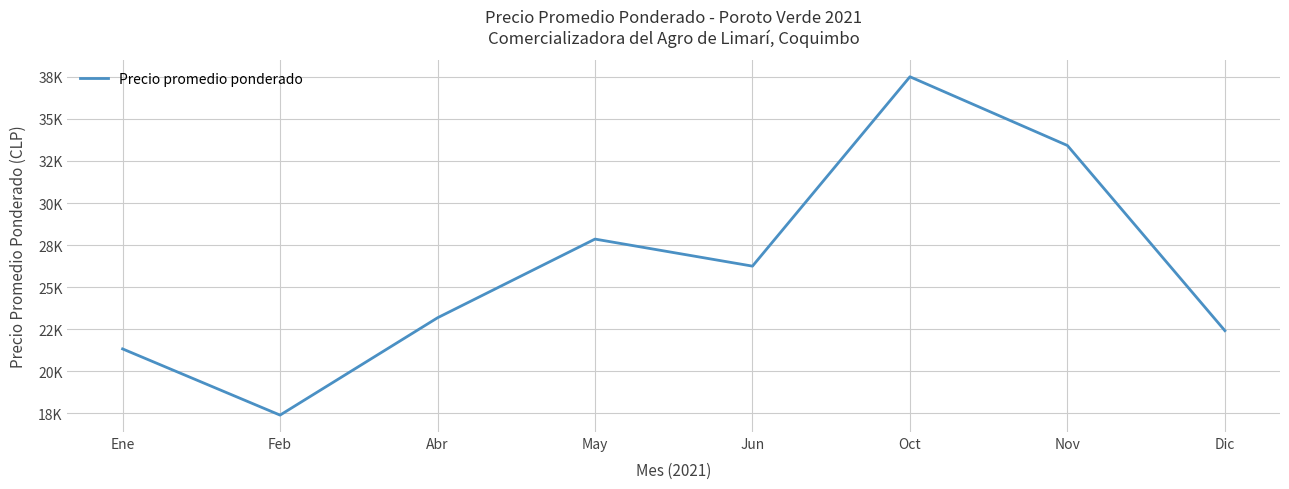

How many interior local valleys (lower than both neighbors) does the data have?

2